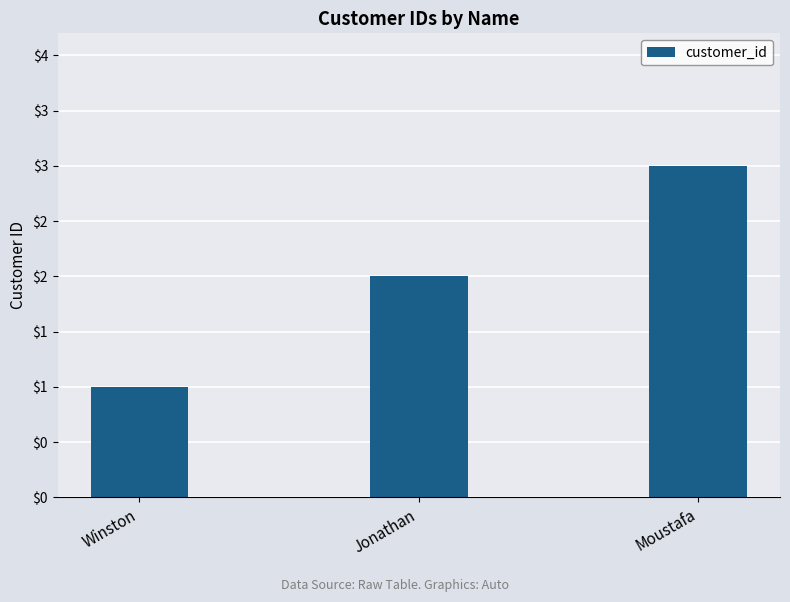

What is the average value?

2